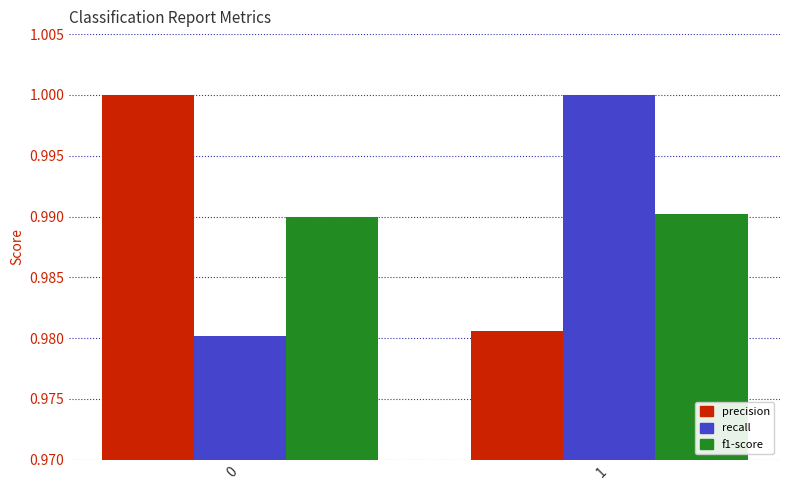

Is the value of f1-score at 0 greater than the value of recall at 1?

No